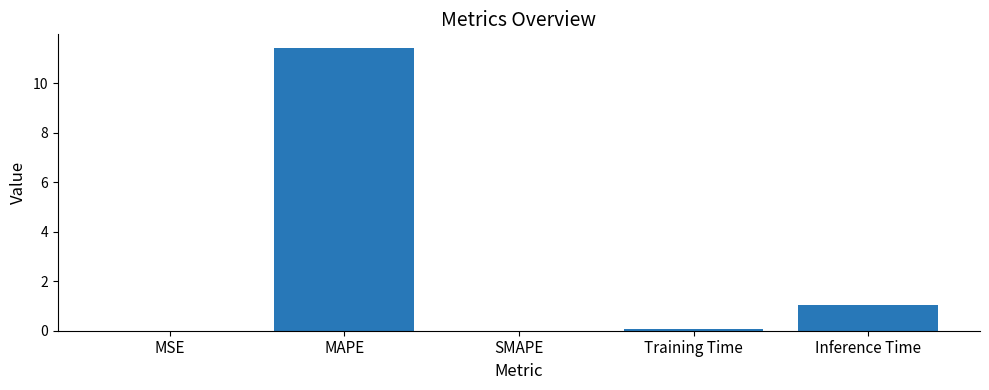

The chart shows a value of 11.4 at MAPE. True or false?

True